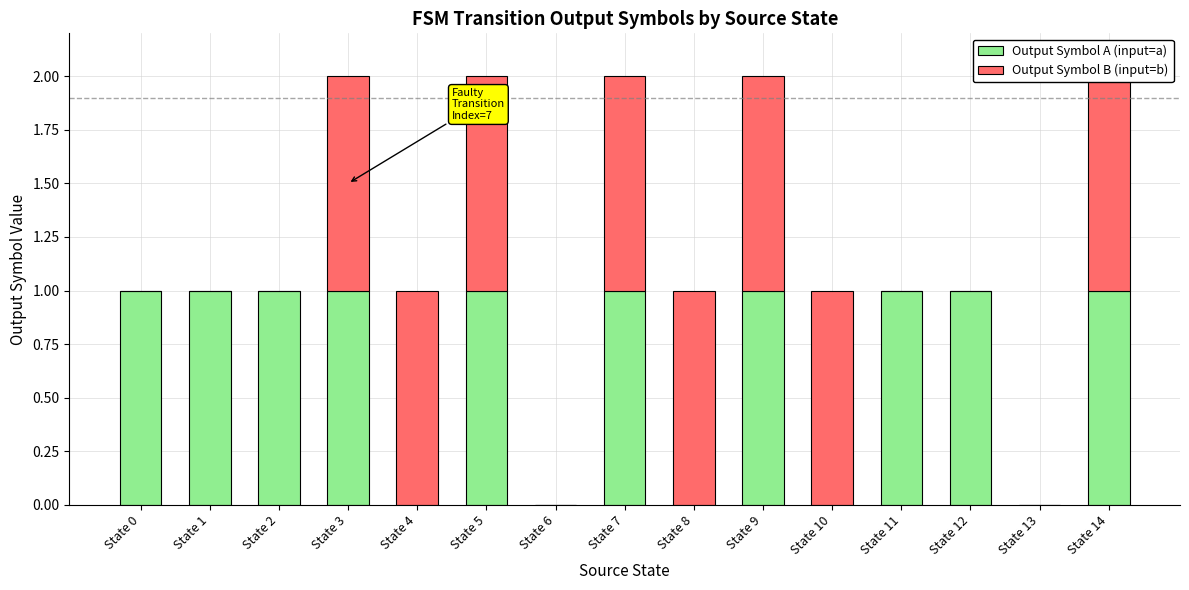

Is it true that Output Symbol B (input=b) equals 0 at State 11?

True